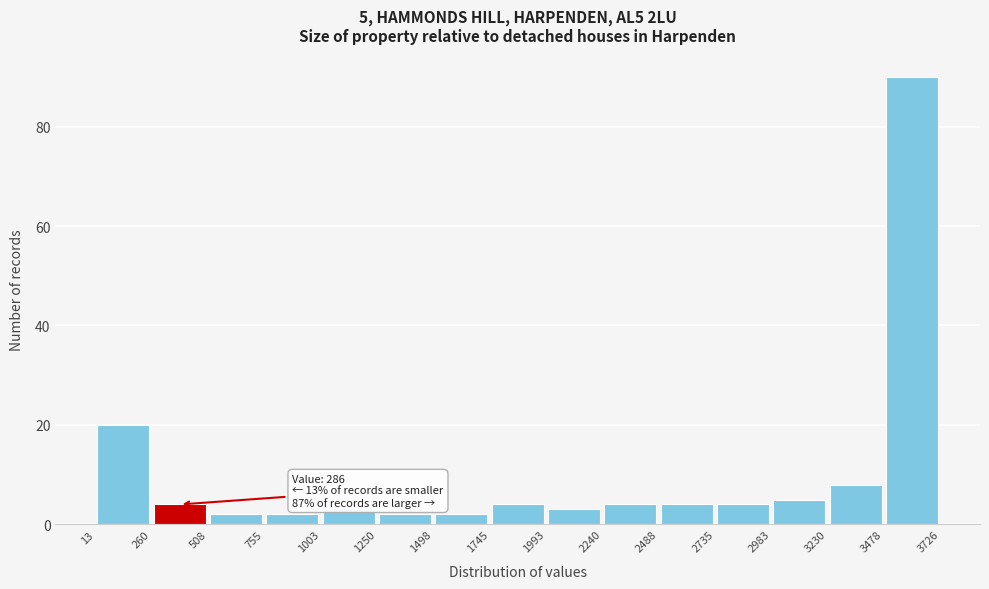

Which range on the x-axis has the tallest bar?

3478 to 3726